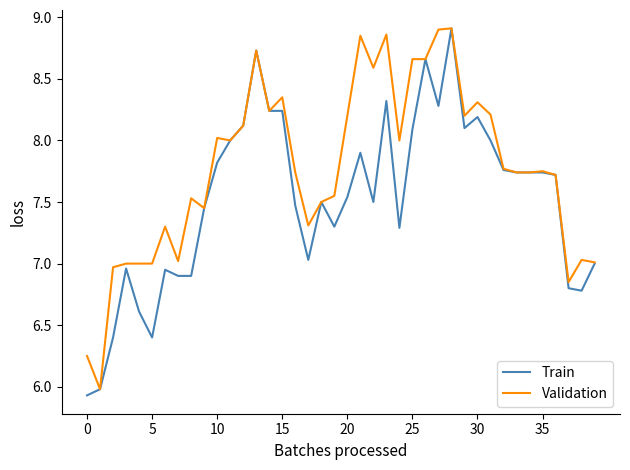

Rank the series by their average value, from highest to lowest.

Validation, Train